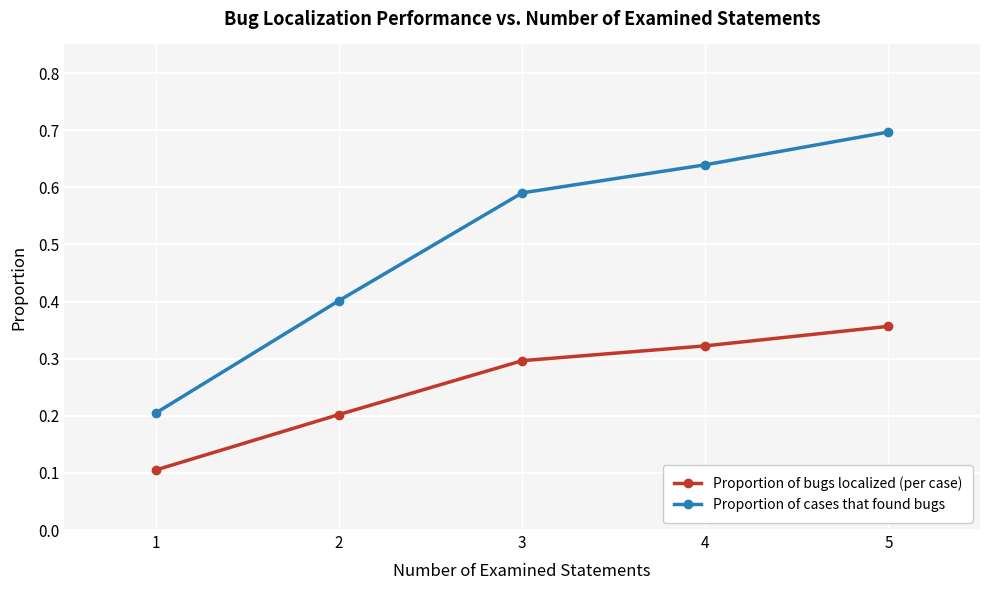

How many lines are shown in the chart?

2